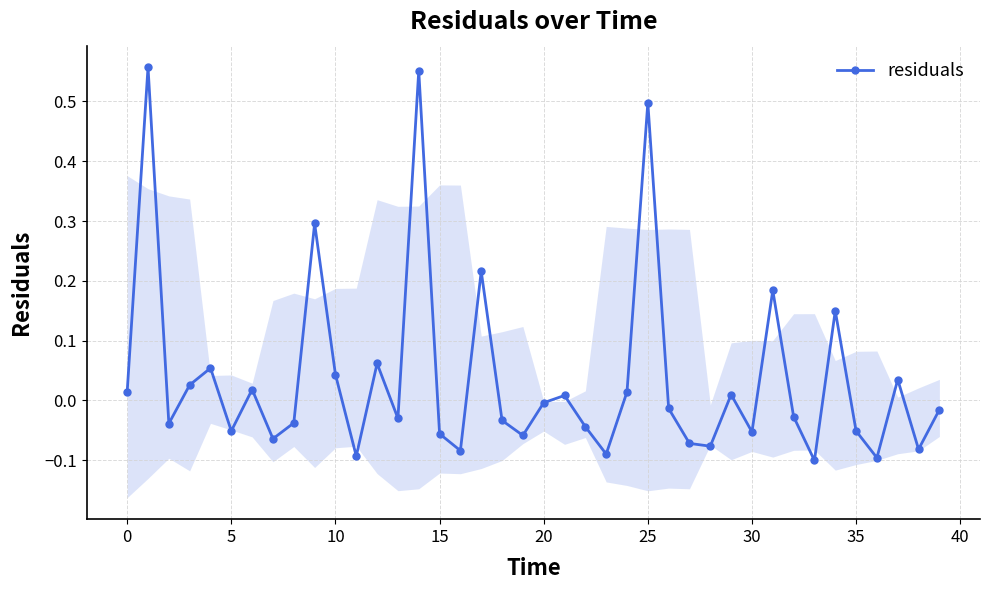

How many lines are shown in the chart?

1